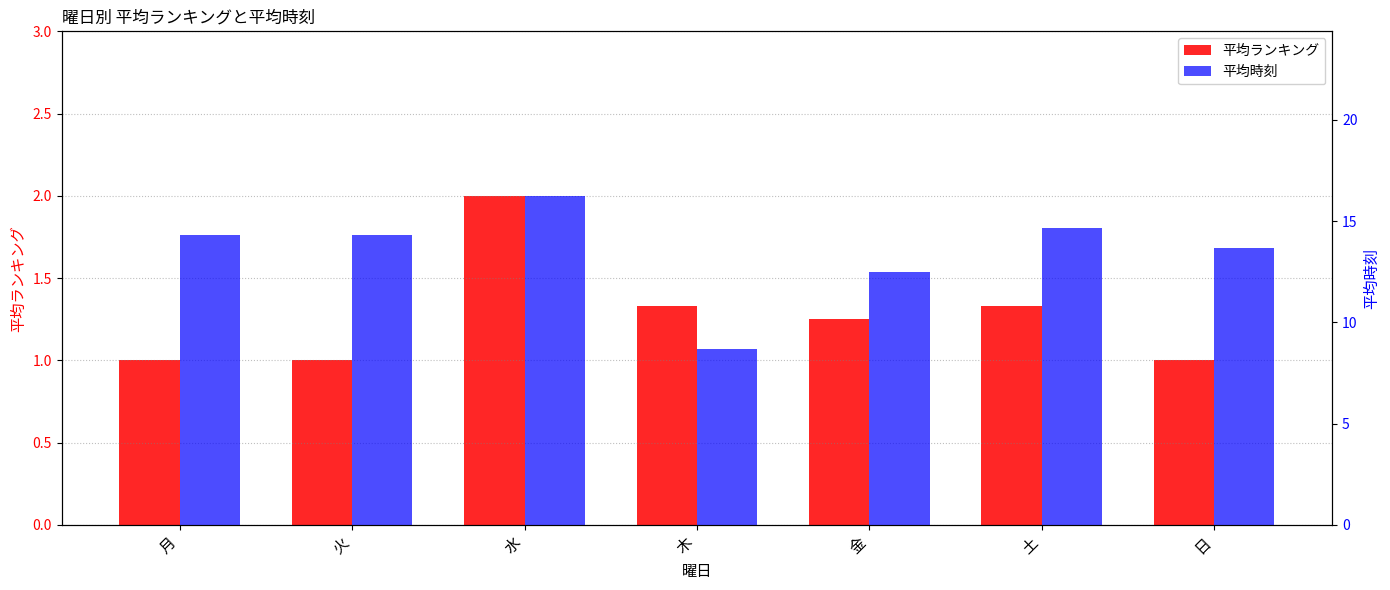

Reading left to right, extract all data points from this chart.

平均ランキング: 月=1.0	火=1.0	水=2.0	木=1.3	金=1.2	土=1.3	日=1.0
平均時刻: 月=14.3	火=14.3	水=16.2	木=8.7	金=12.5	土=14.7	日=13.7